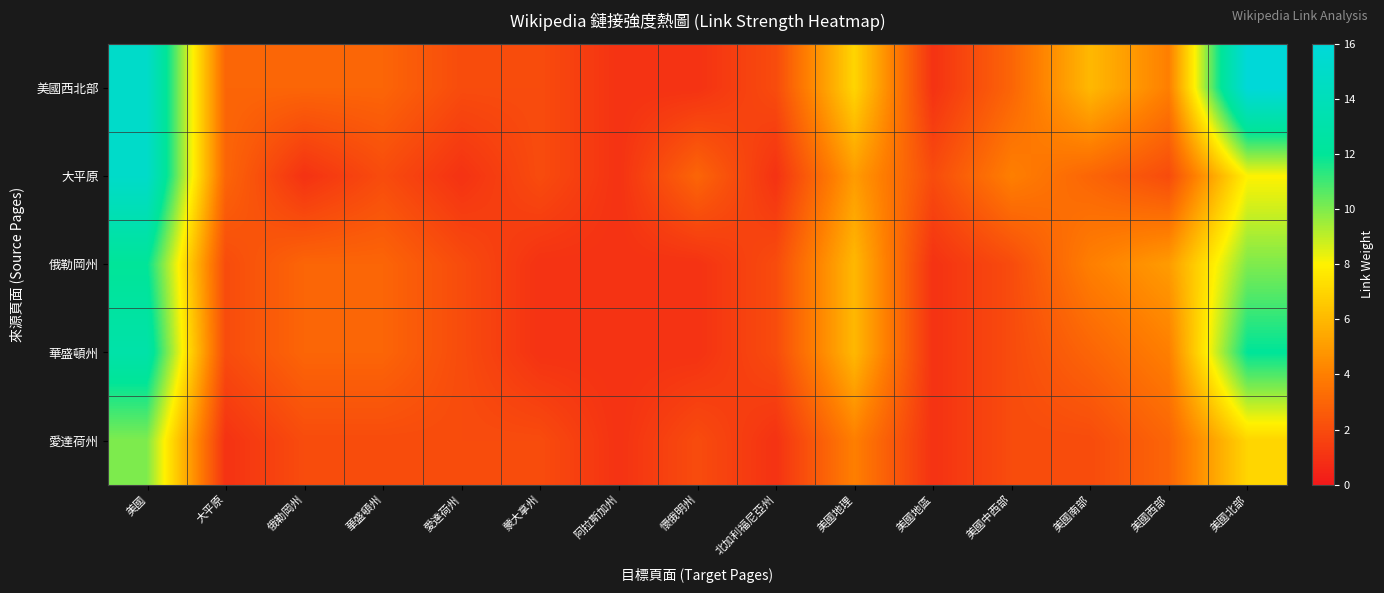

Which category has the highest value across all series?

美國北部